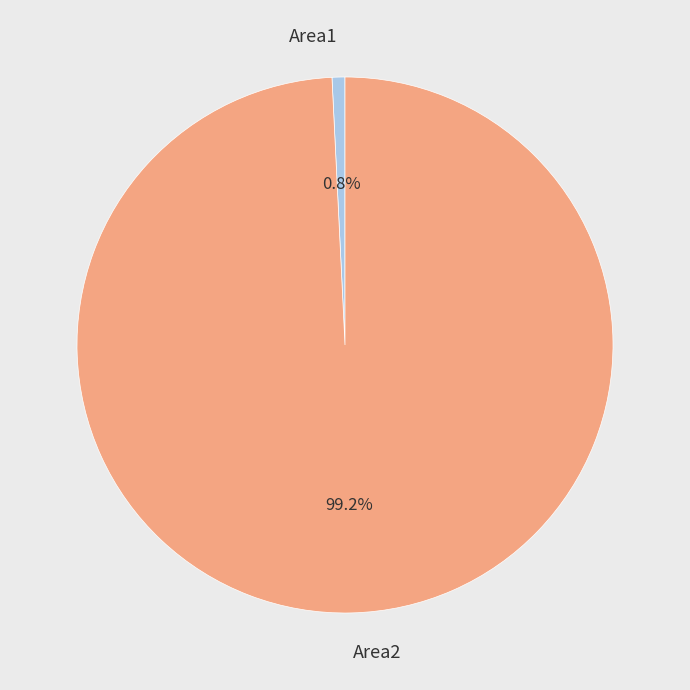

What is the total percentage of Area1 and Area2?

100.0%